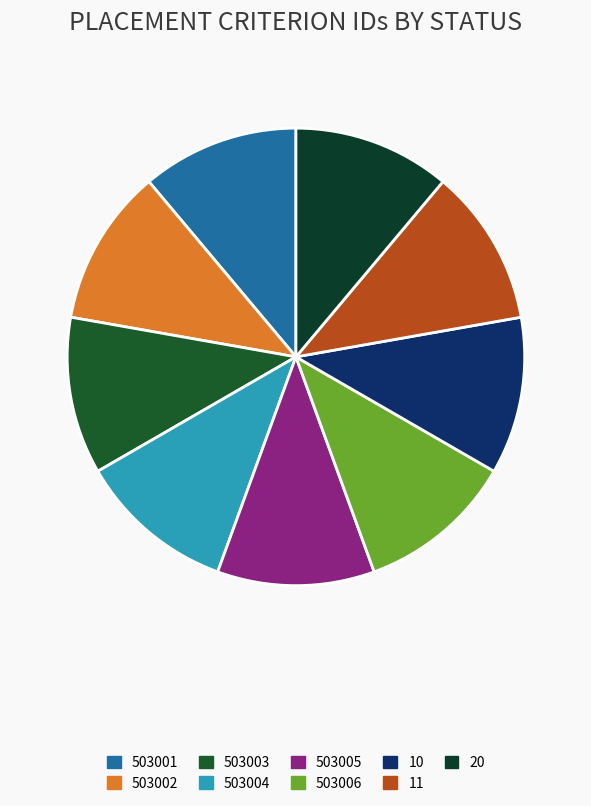

To the nearest percent, what is the average slice percentage?

11%